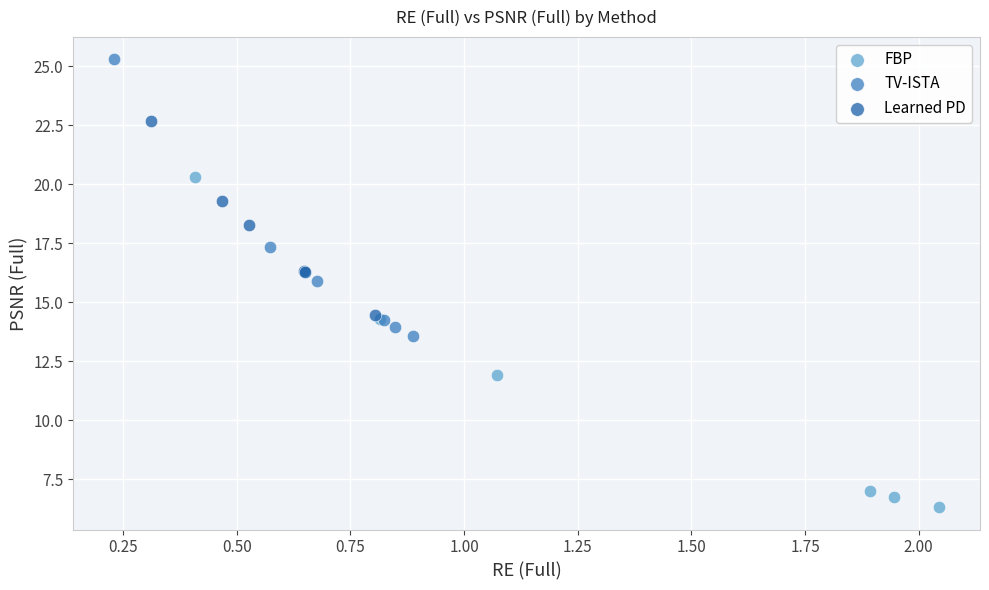

Which series has the widest spread of Y values?

FBP